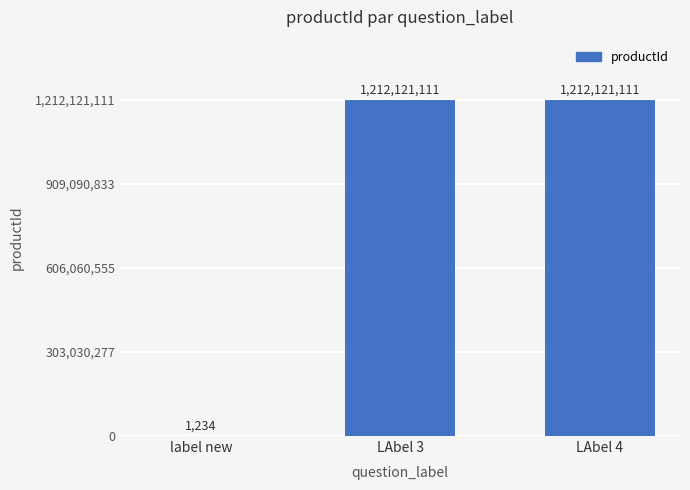

What is the change in value from label new to LAbel 3?

+1212119877